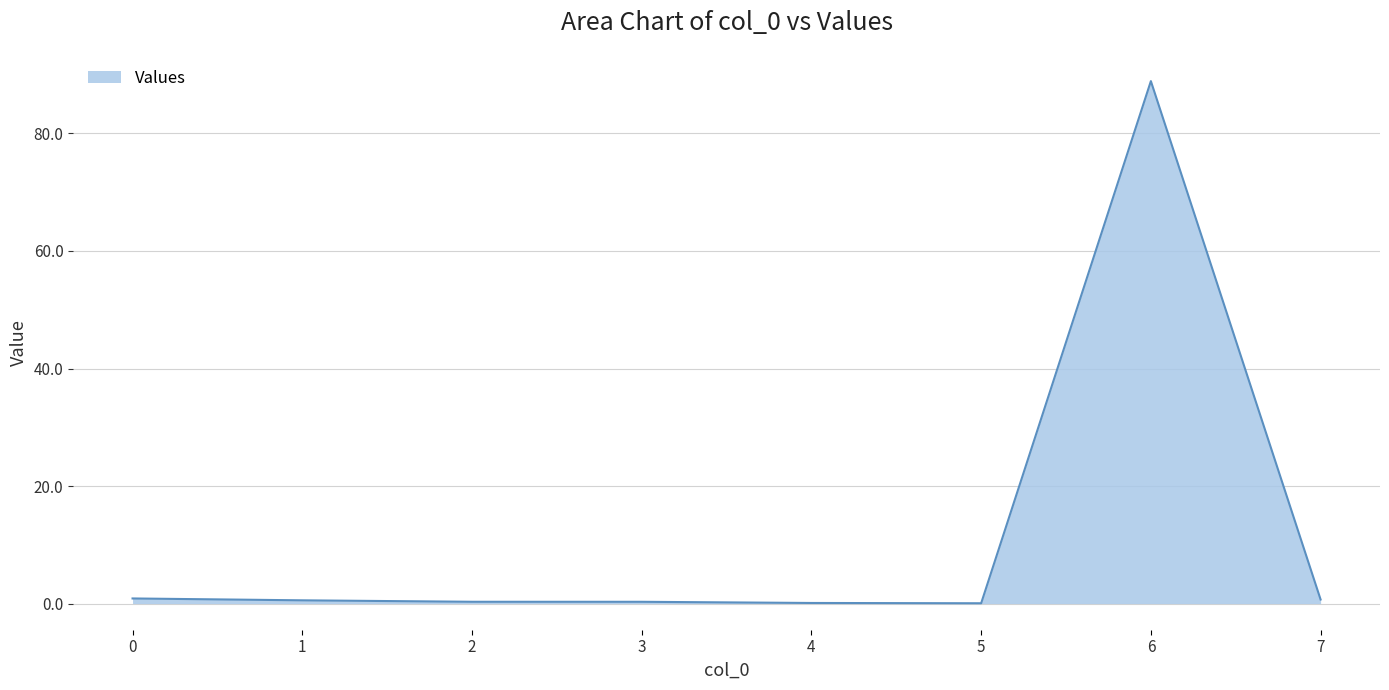

At which category does the chart reach its peak across all series?

6